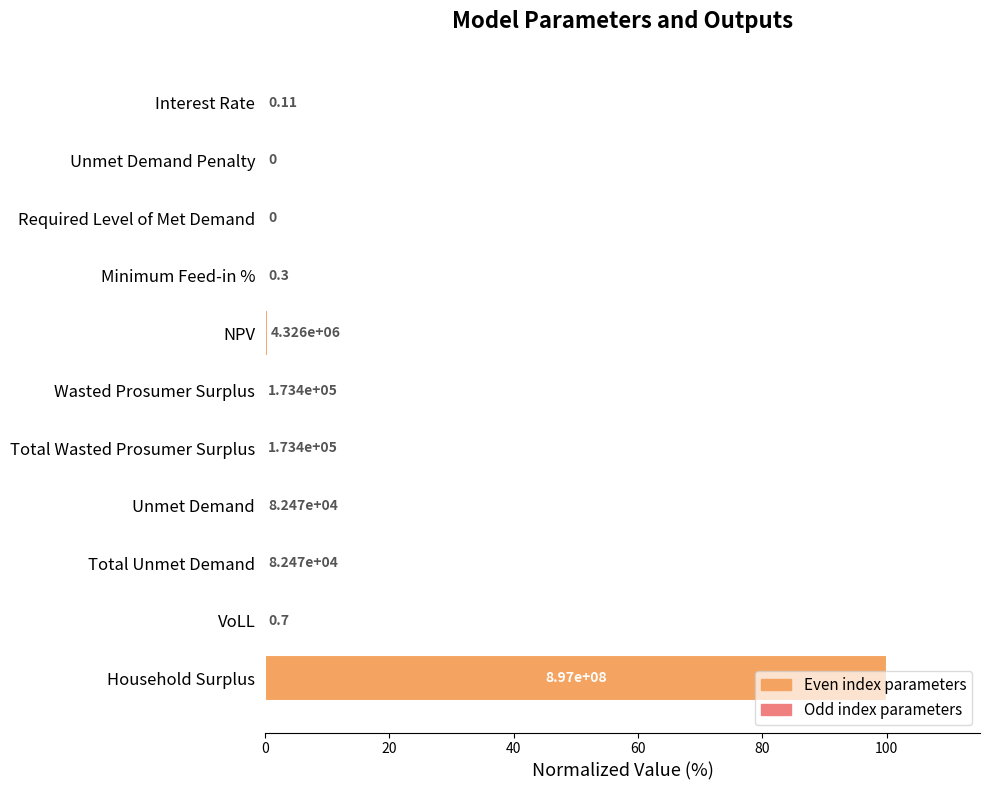

Count the number of data series in this chart.

1